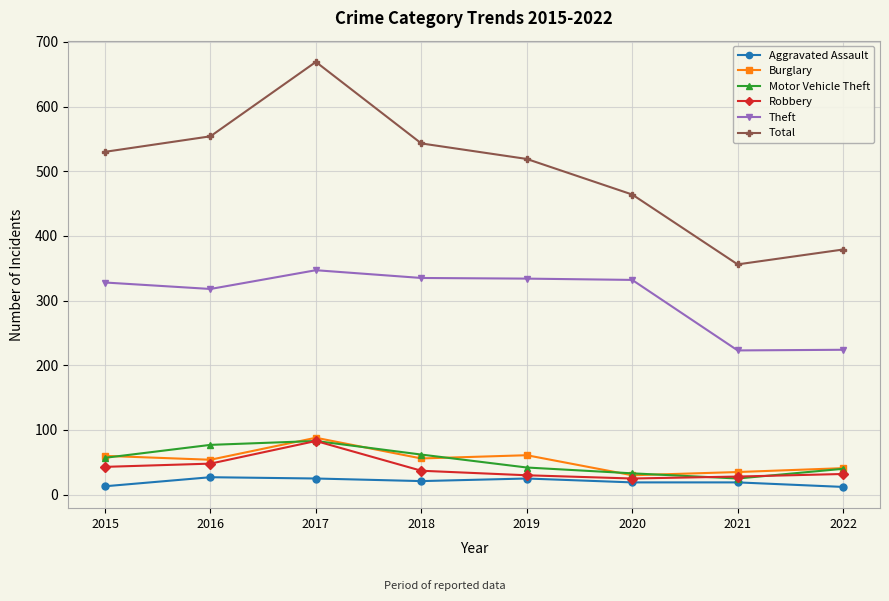

True or false: Total and Motor Vehicle Theft intersect in this chart.

False